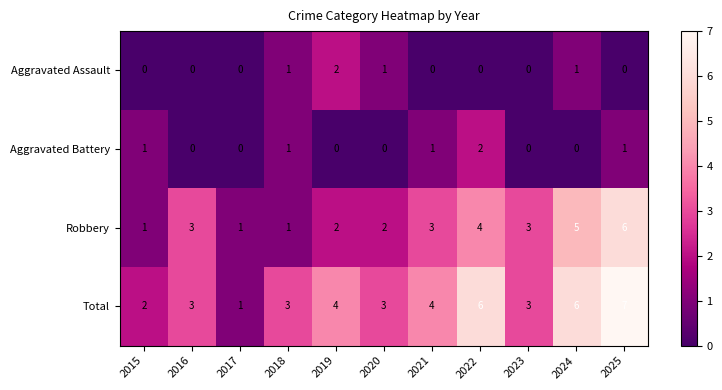

How many distinct data groups are displayed?

4